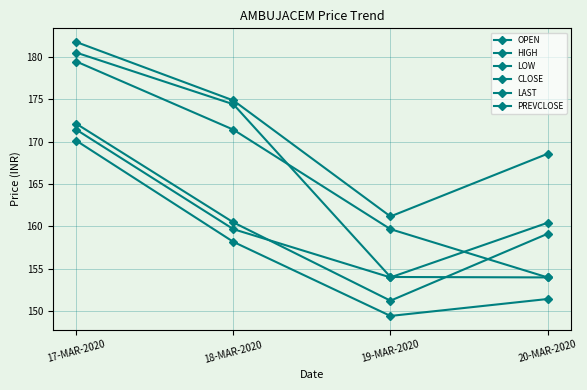

Between 20-MAR-2020 and 19-MAR-2020, which is larger?

19-MAR-2020